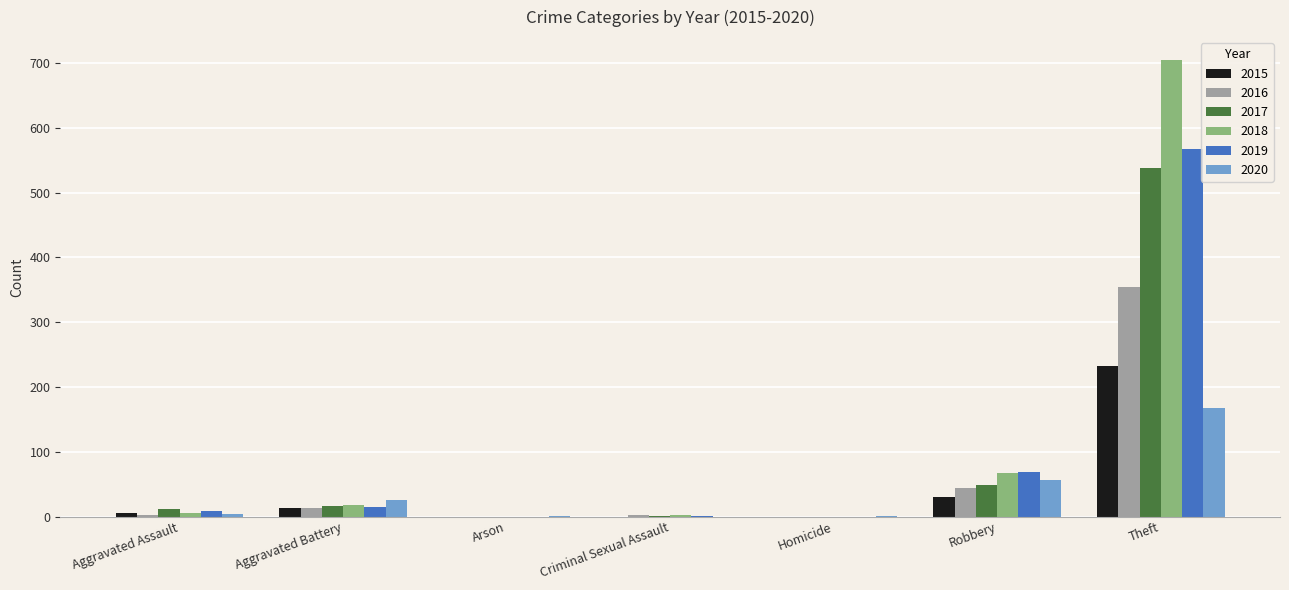

At which label is 2015 closest to 116?

Robbery